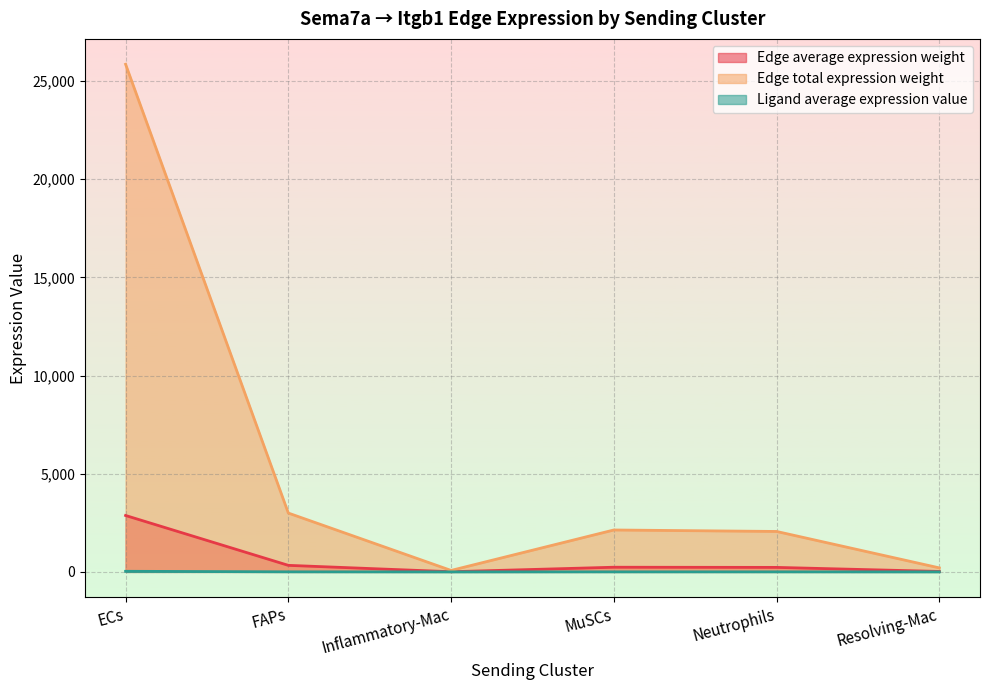

What is the difference between the Edge average expression weight values at Inflammatory-Mac and Neutrophils?

220.6